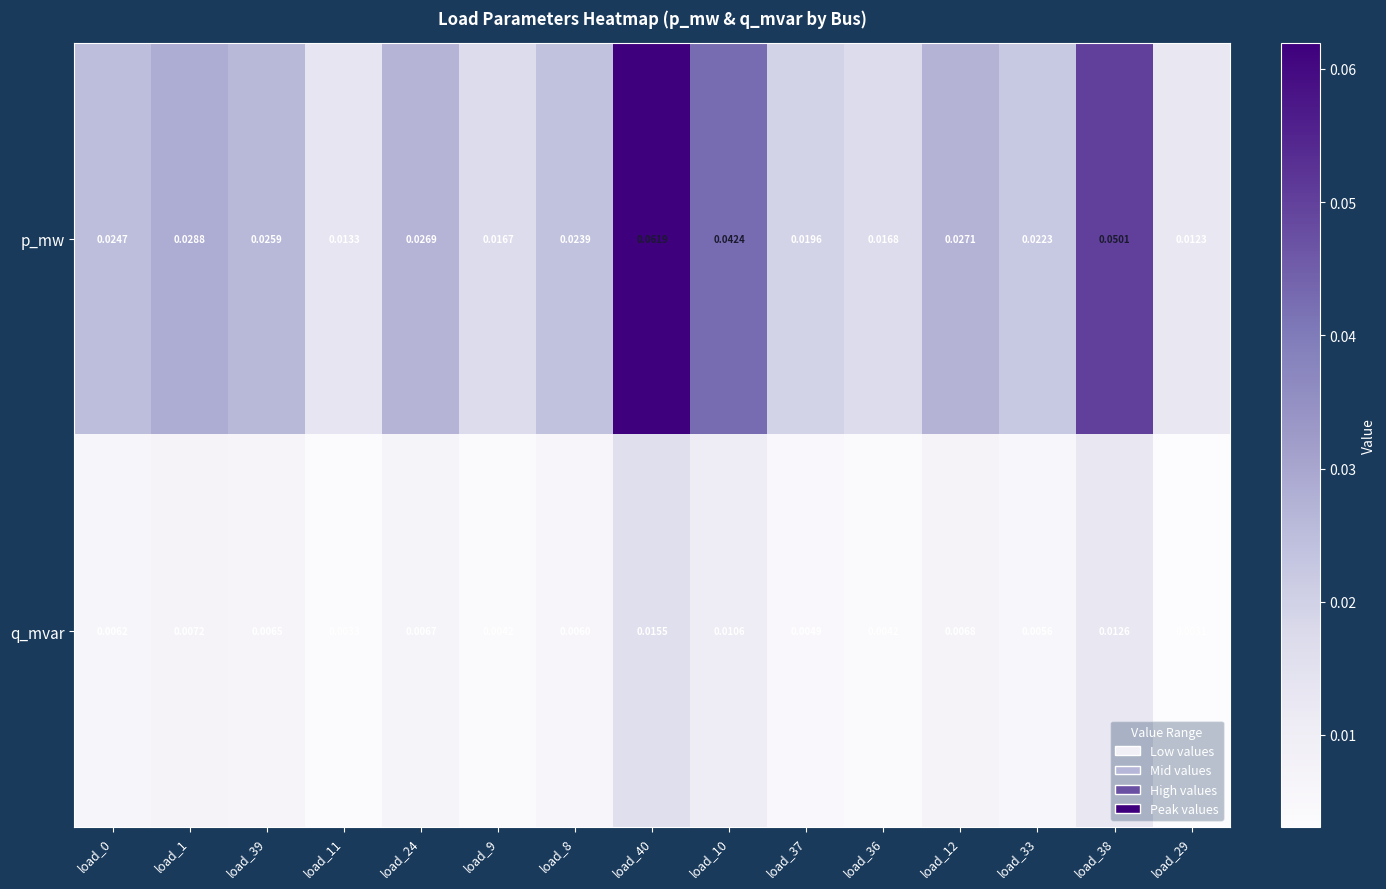

Which series changed the most between load_9 and load_37?

p_mw